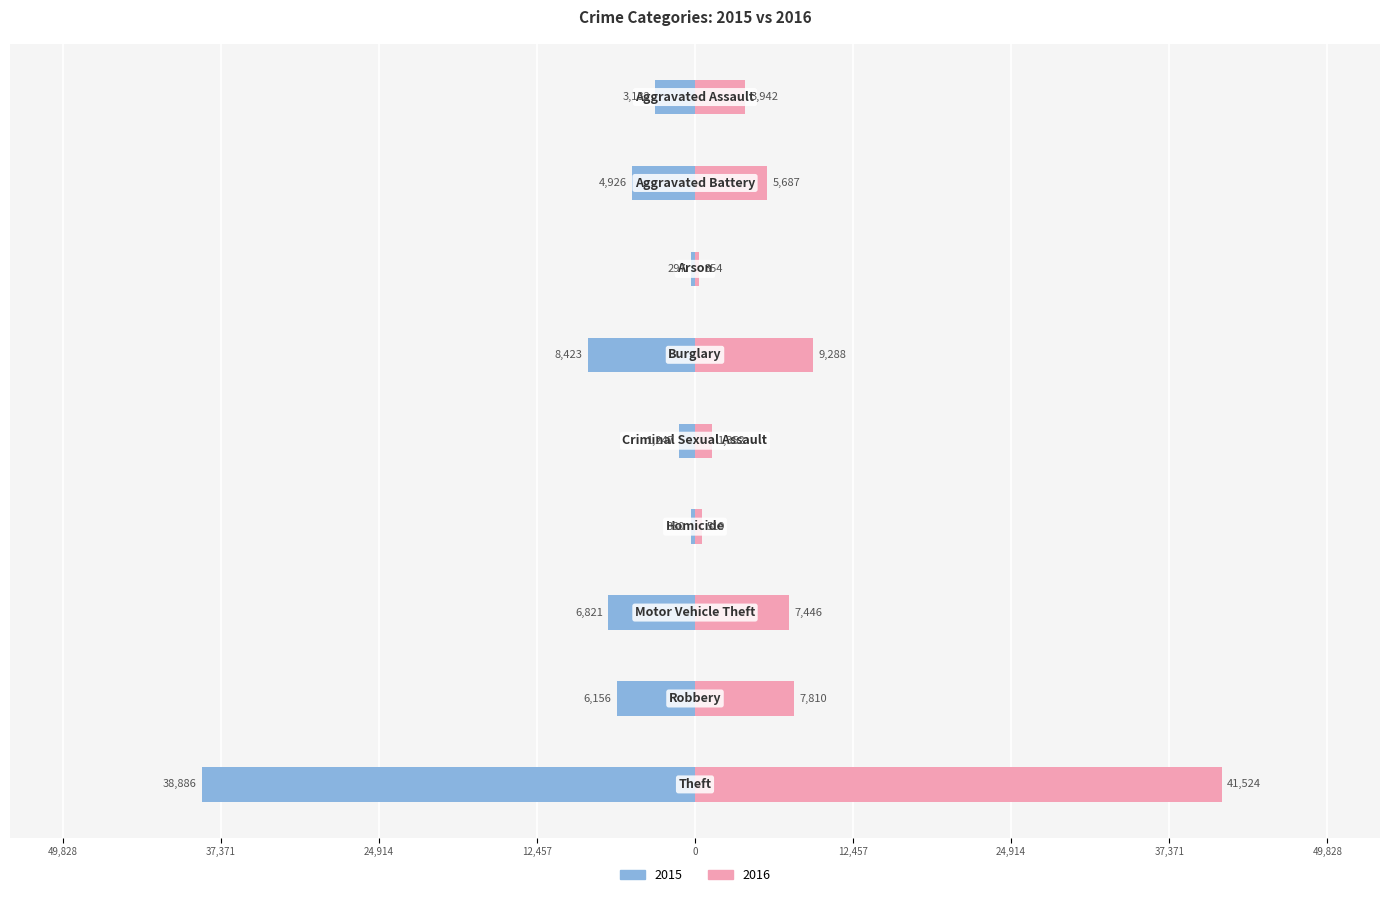

Read the 2016 value at Criminal Sexual Assault, to the nearest 100.

1400